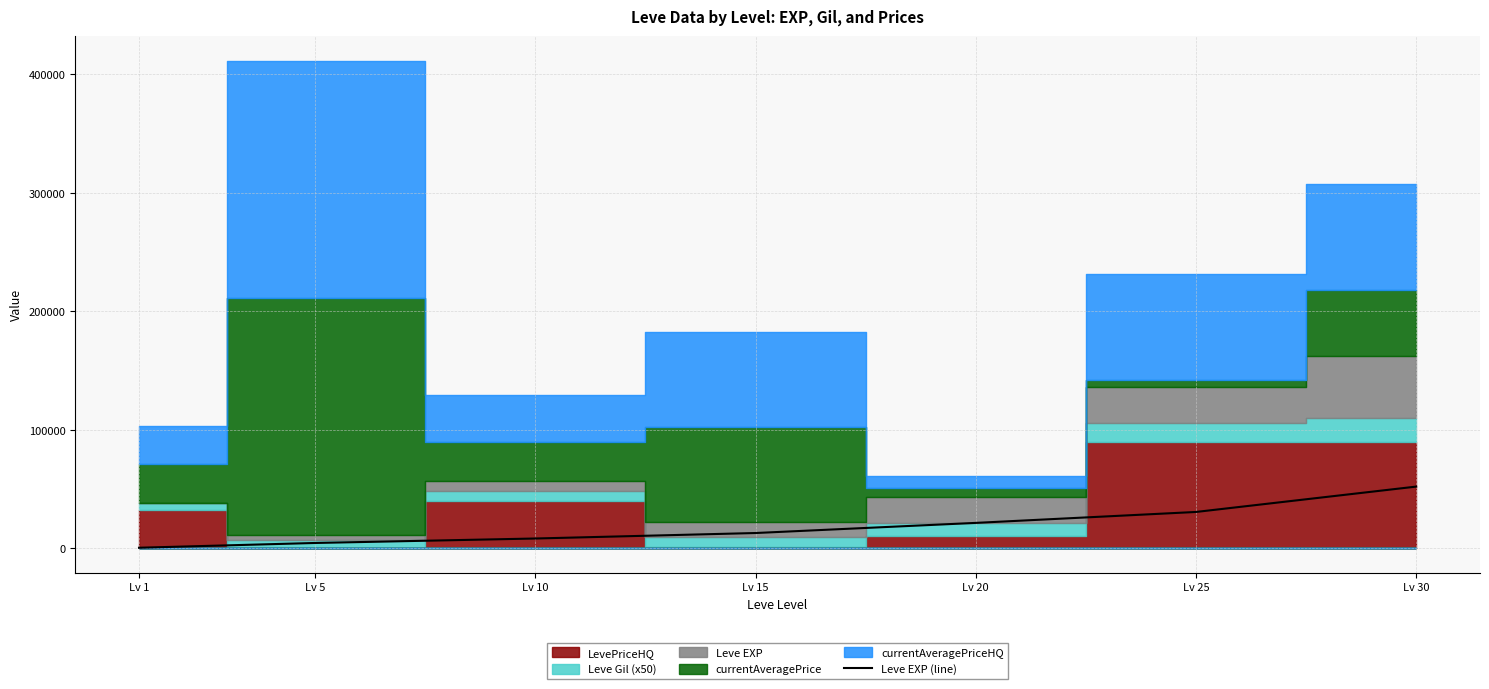

What is the maximum value for Leve EXP (line)?

52220